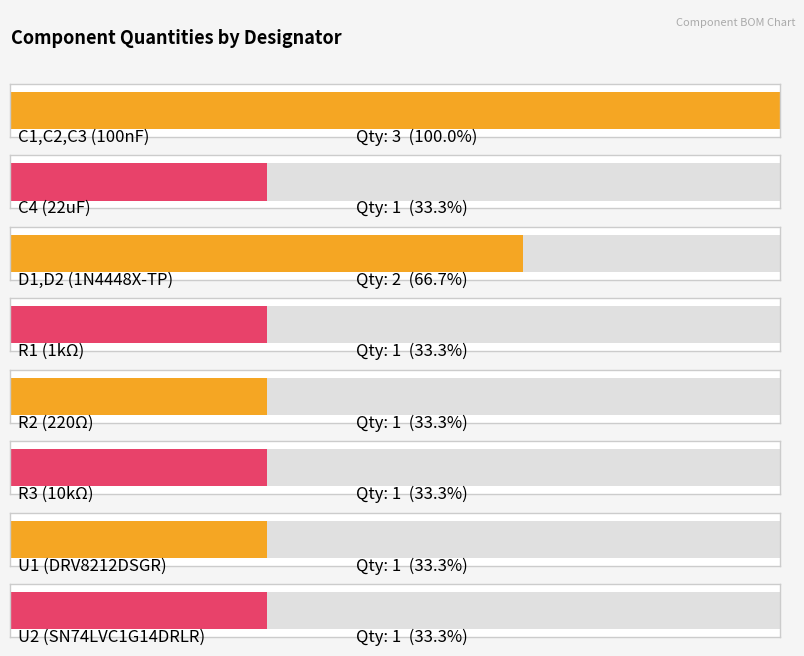

Reading left to right, what are all the values shown in this chart?

C1,C2,C3 (100nF)=3	C4 (22uF)=1	D1,D2 (1N4448X-TP)=2	R1 (1kΩ)=1	R2 (220Ω)=1	R3 (10kΩ)=1	U1 (DRV8212DSGR)=1	U2 (SN74LVC1G14DRLR)=1